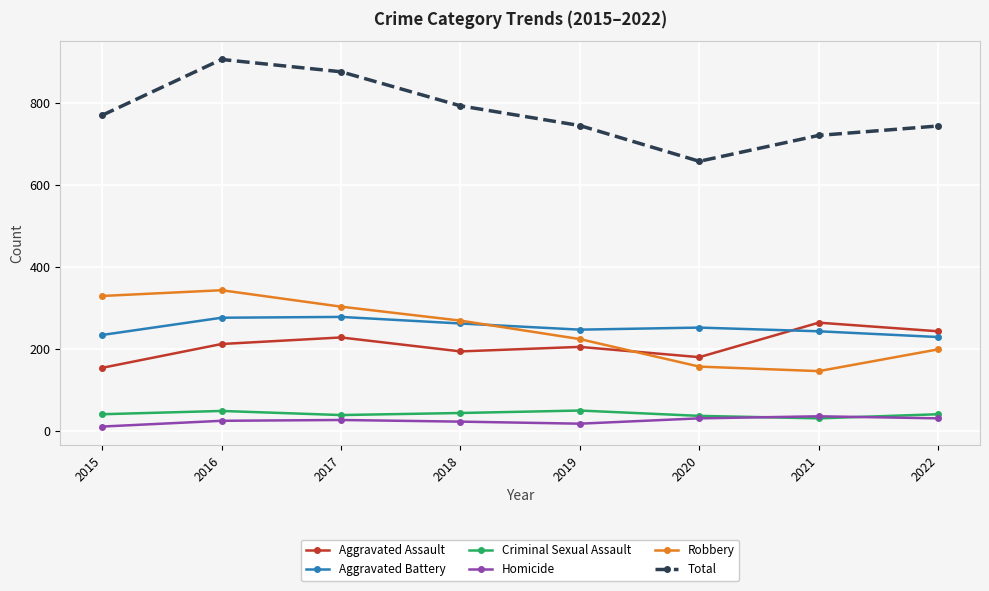

The Total series shows 471 at 2018. True or false?

False